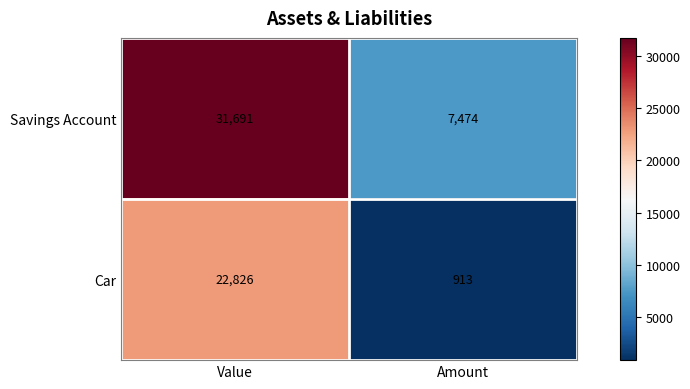

The Car series shows 558 at Amount. True or false?

False